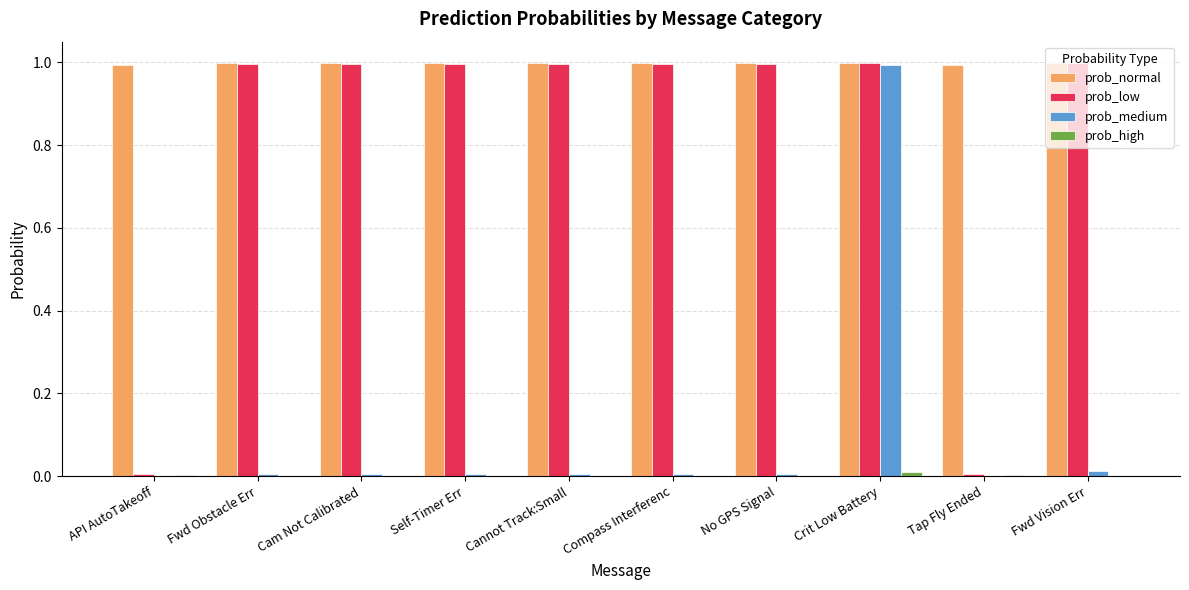

Between API AutoTakeoff and Compass Interferenc, which series saw the biggest shift?

prob_low